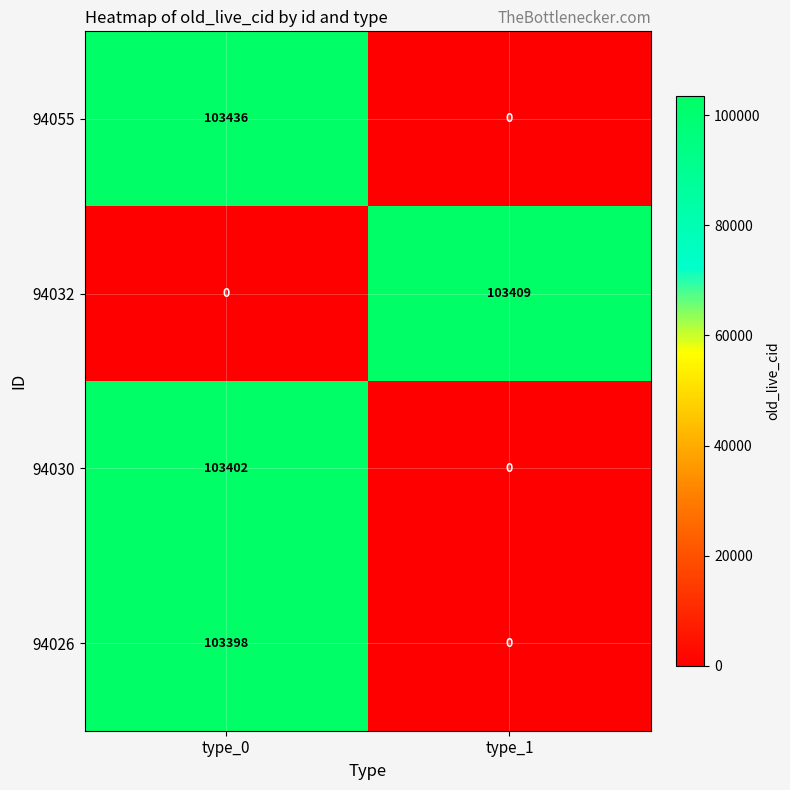

What is the maximum value shown in the chart?

103436